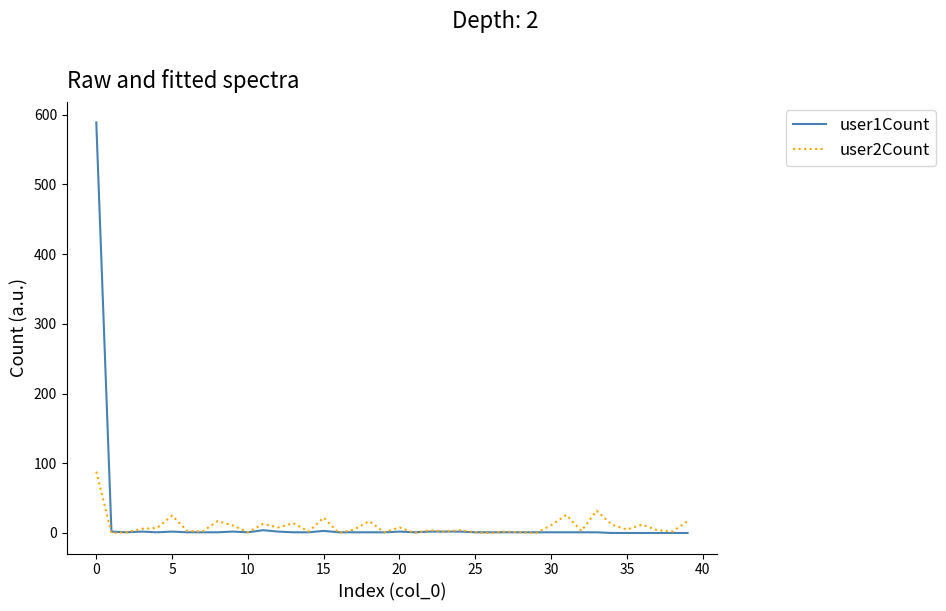

List the series in order of their peak value, highest first.

user1Count, user2Count